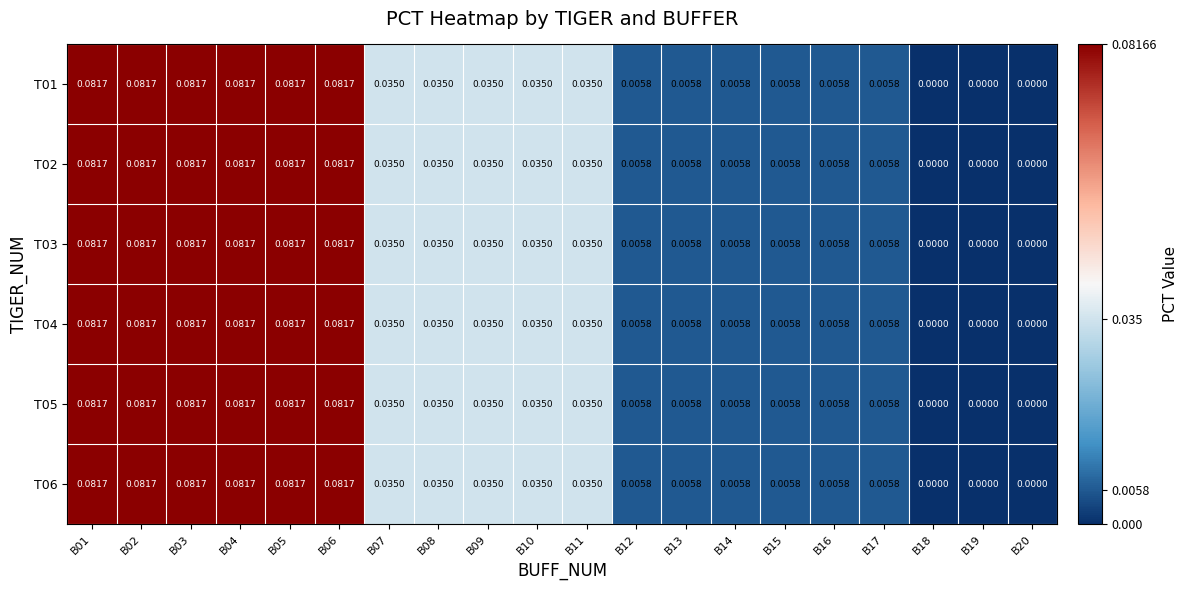

What is the total value across all series at B10?

0.2